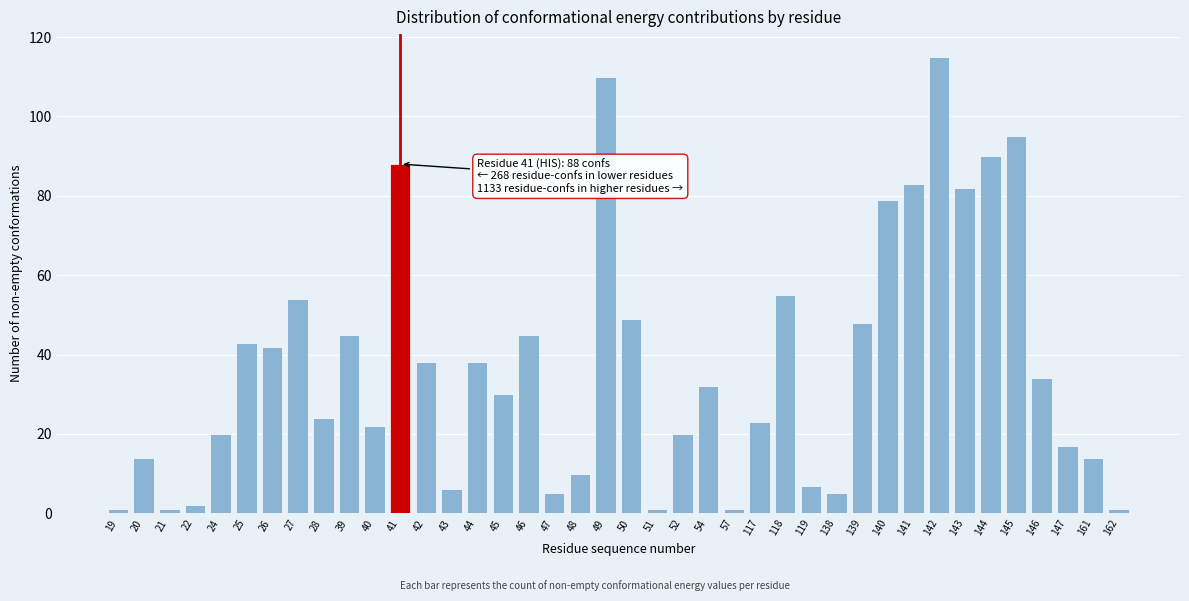

What is the value of the 12th bar from the left?

88